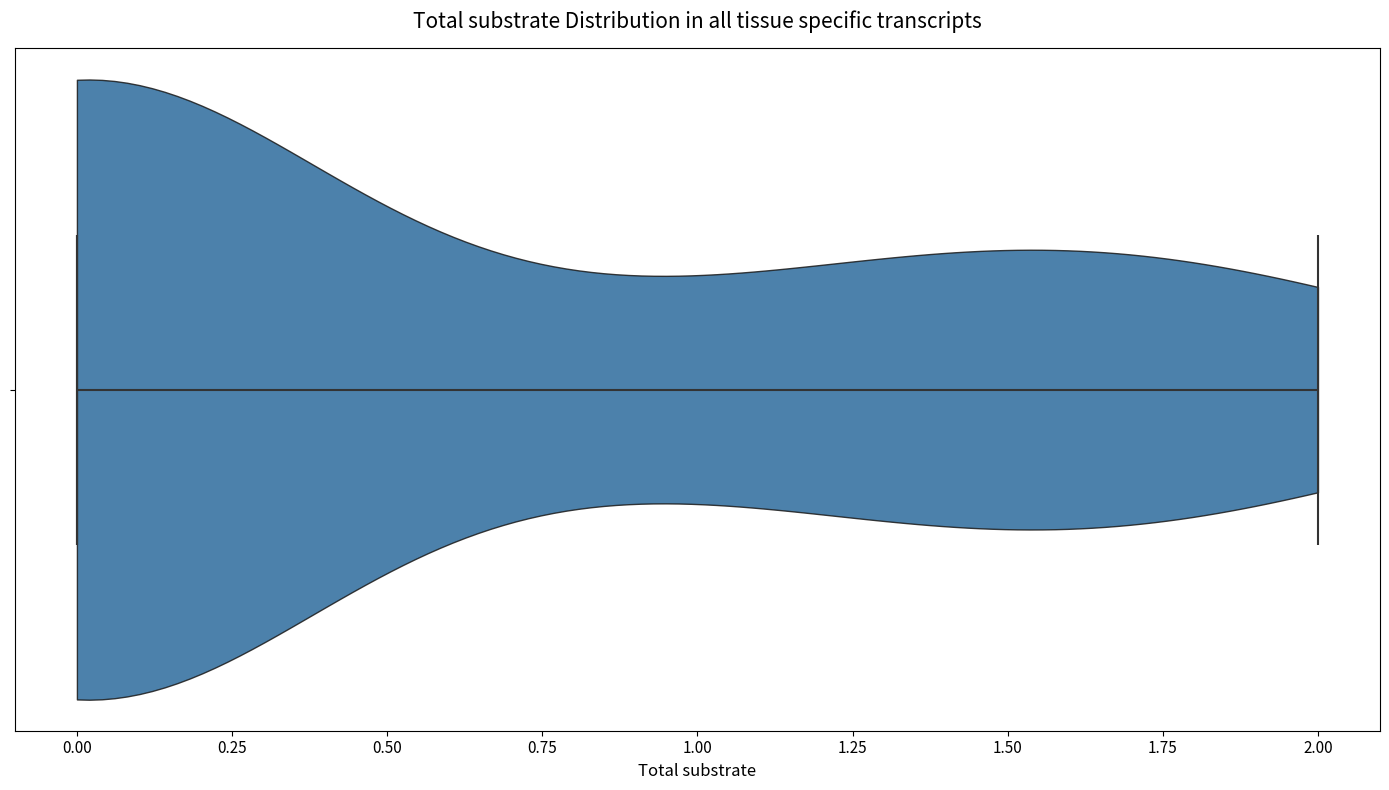

Where does the median line of the violin sit on the x-axis? The values are not printed on the chart, so give them approximately, as read against the axis.

0